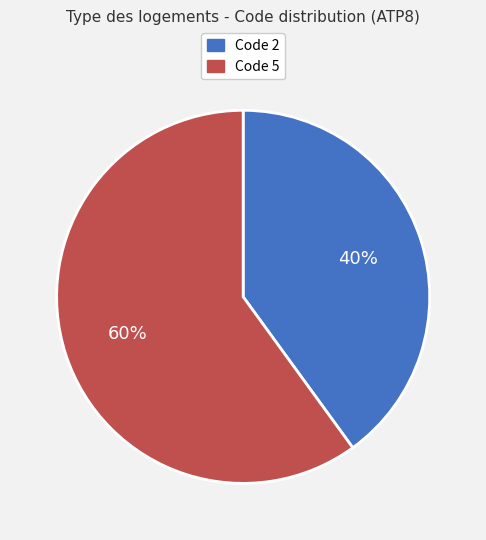

To the nearest percent, what is the combined percentage of Code 5 and Code 2?

100%